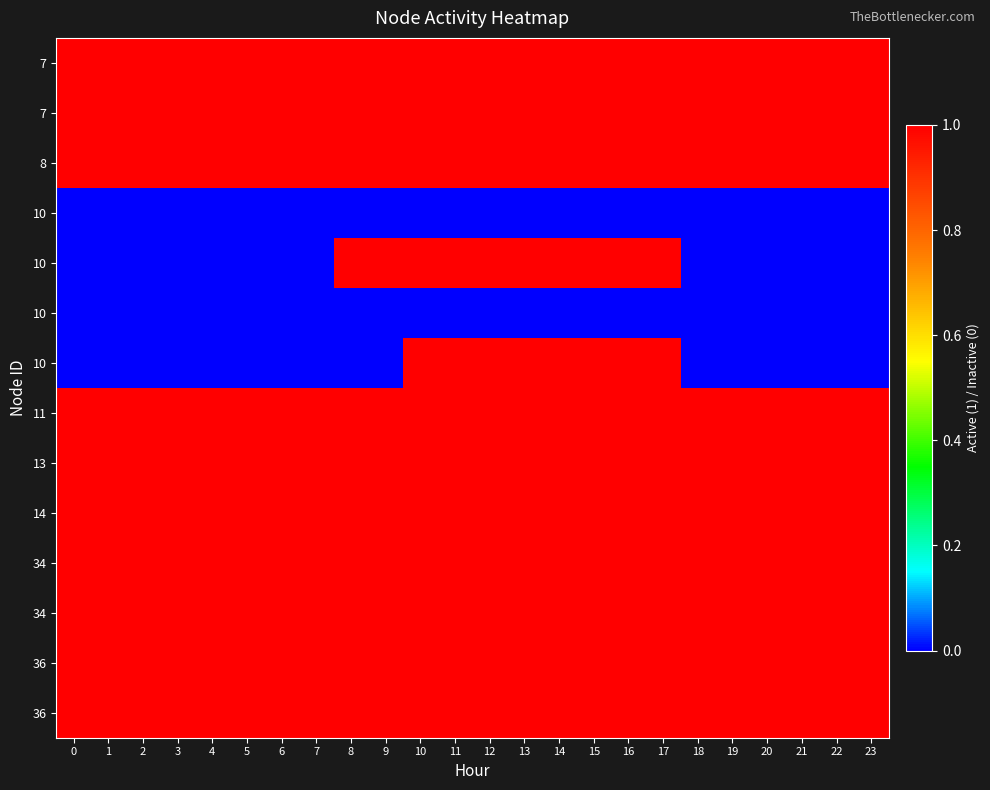

Count the number of data series in this chart.

14